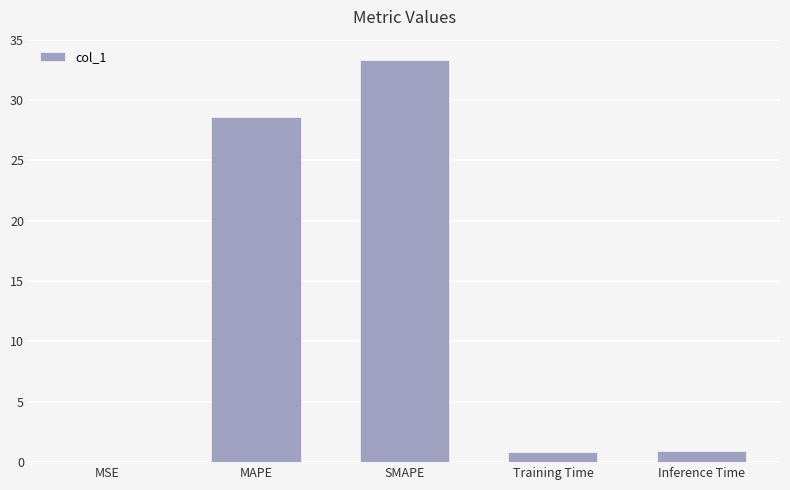

Which category has the highest value across all series?

SMAPE